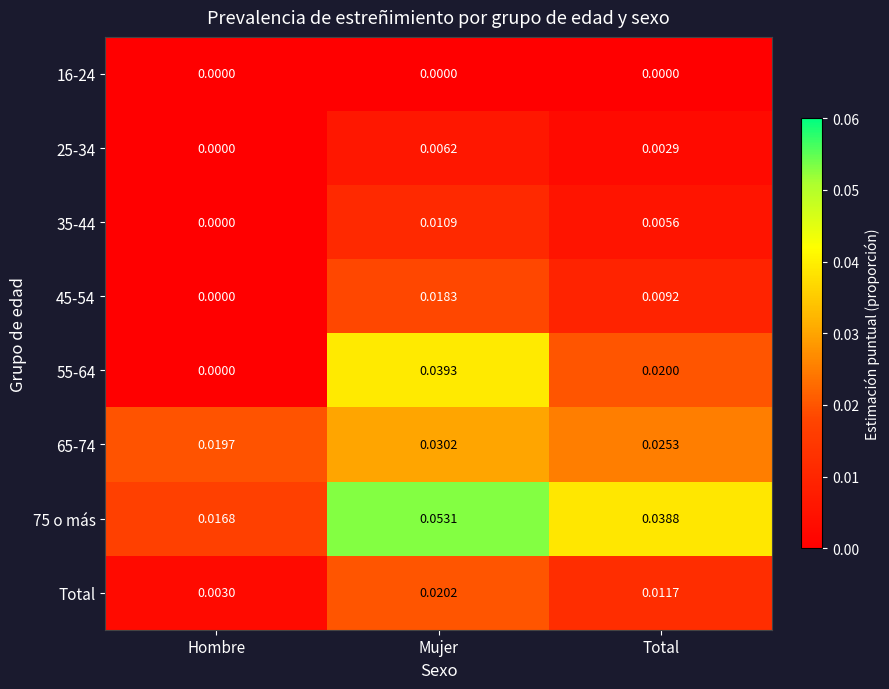

Is the value of 25-34 at Total greater than the value of 45-54 at Hombre?

Yes